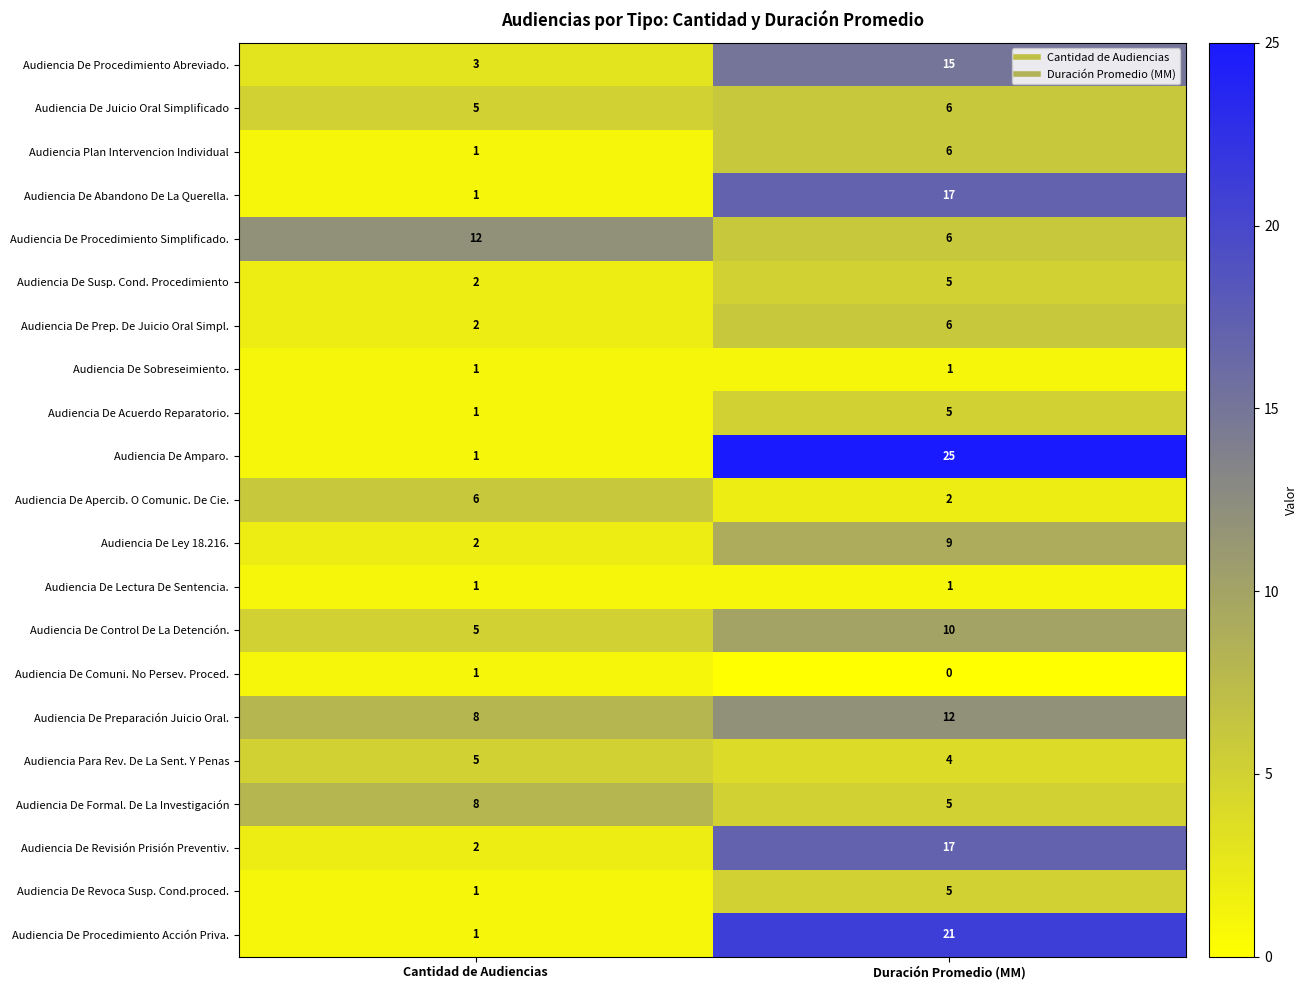

Which series has the largest range (max minus min)?

Audiencia De Amparo.